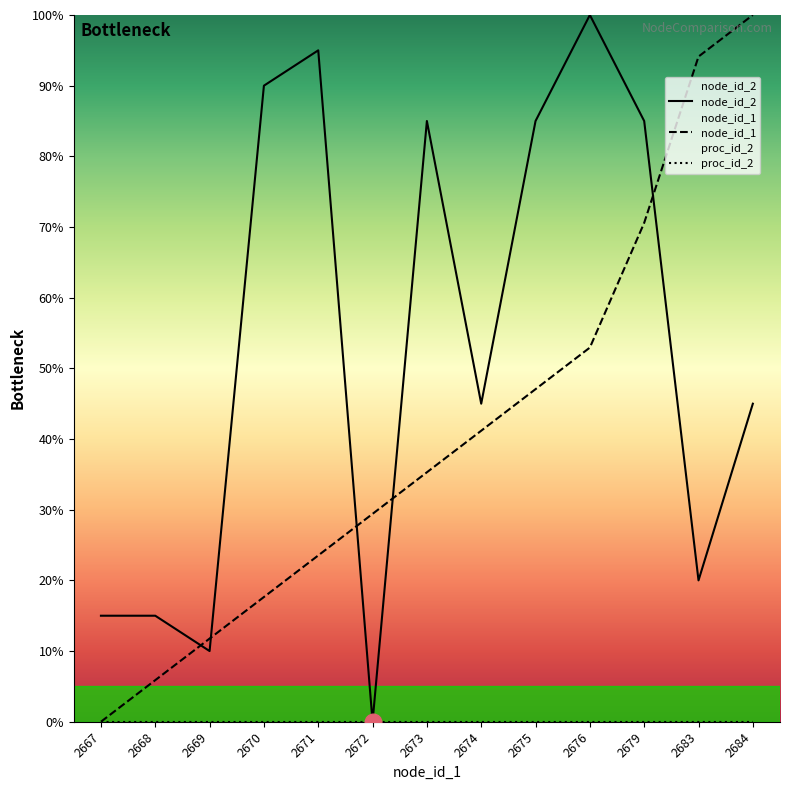

What is the difference between the second highest and minimum values in the node_id_2 series?

95.0